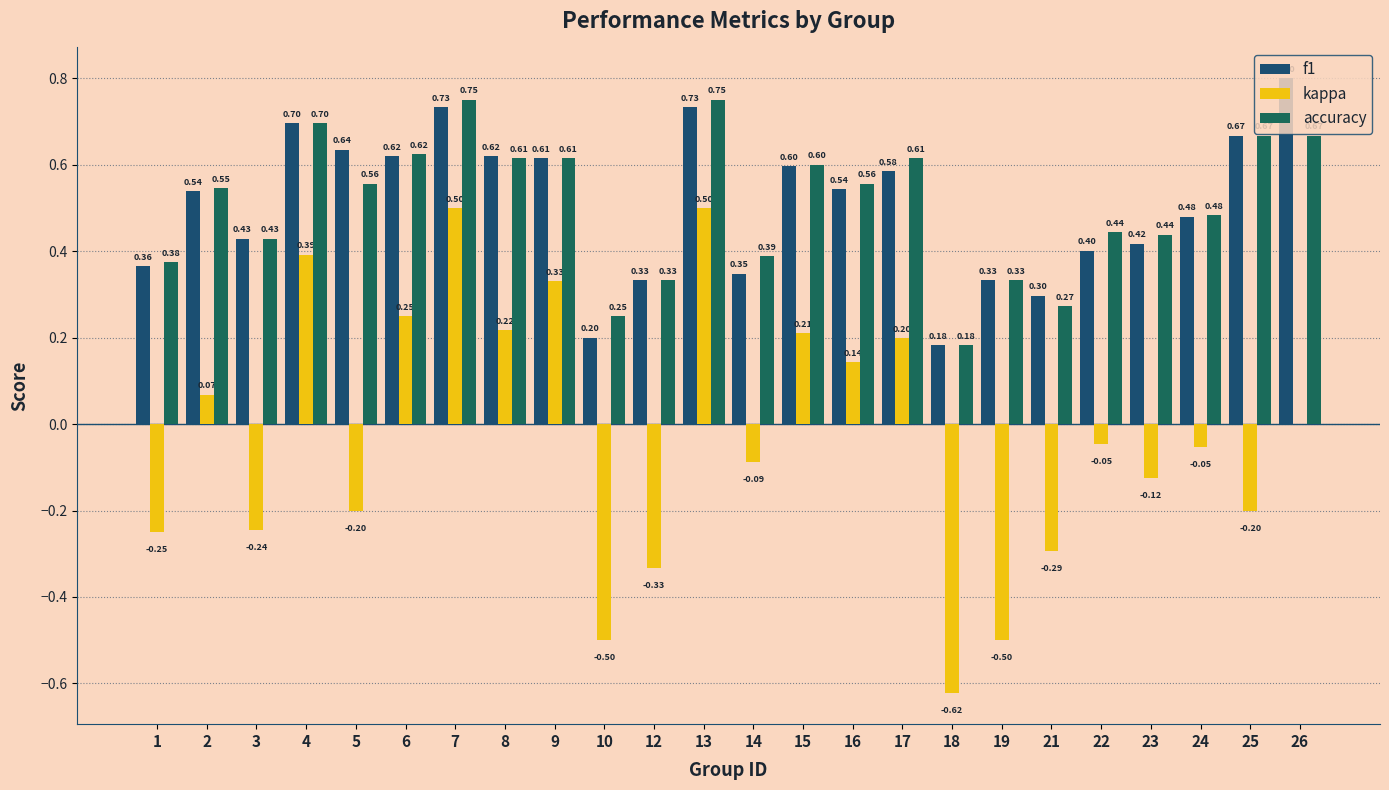

How many groups of bars are there?

24